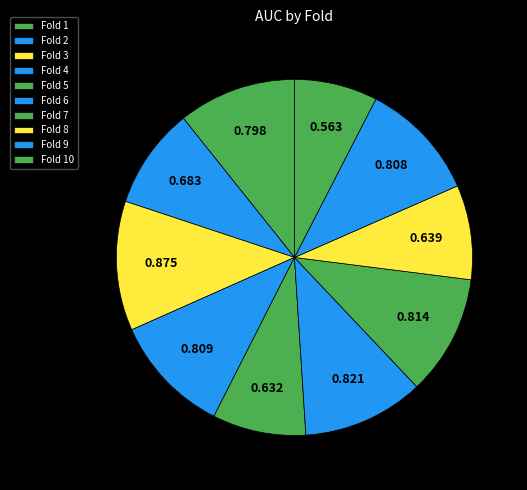

The Fold 8 slice represents 1% of the pie. True or false?

False